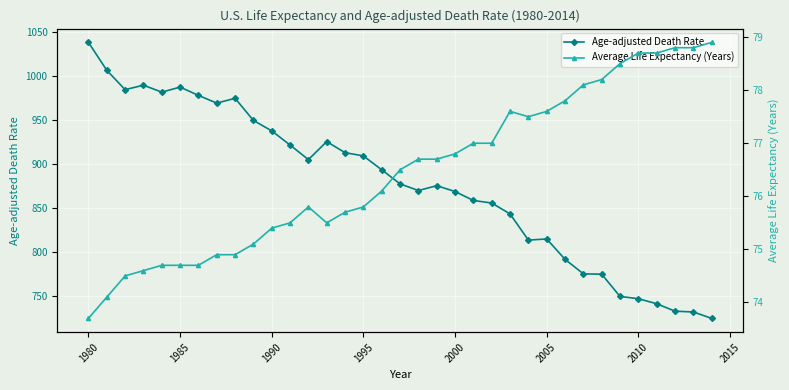

True or false: Average Life Expectancy (Years) and Age-adjusted Death Rate cross at least once.

False